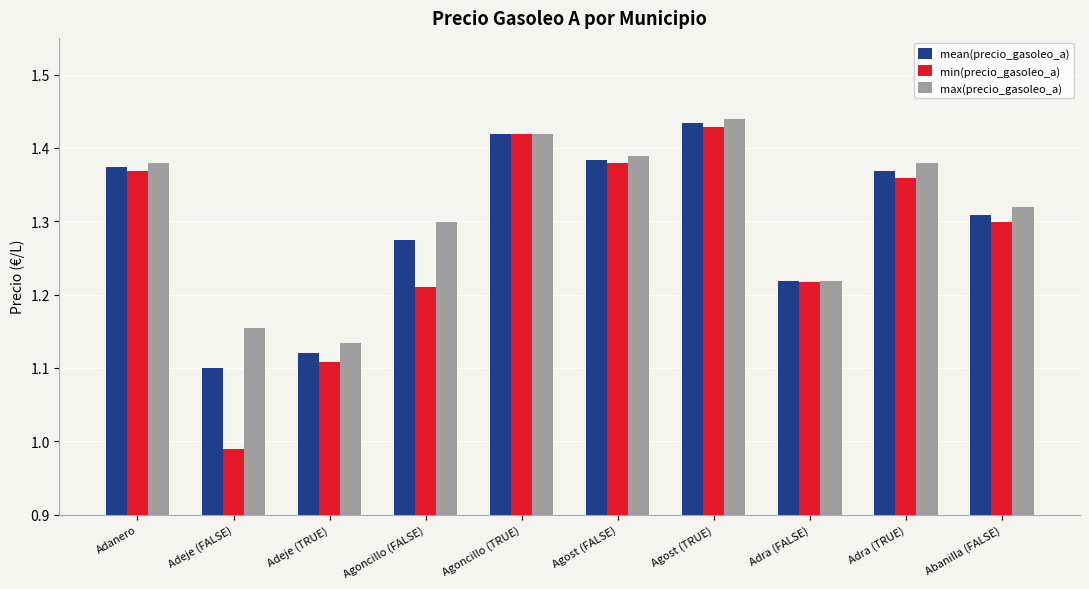

At which label is max(precio_gasoleo_a) closest to 1?

Adeje (TRUE)